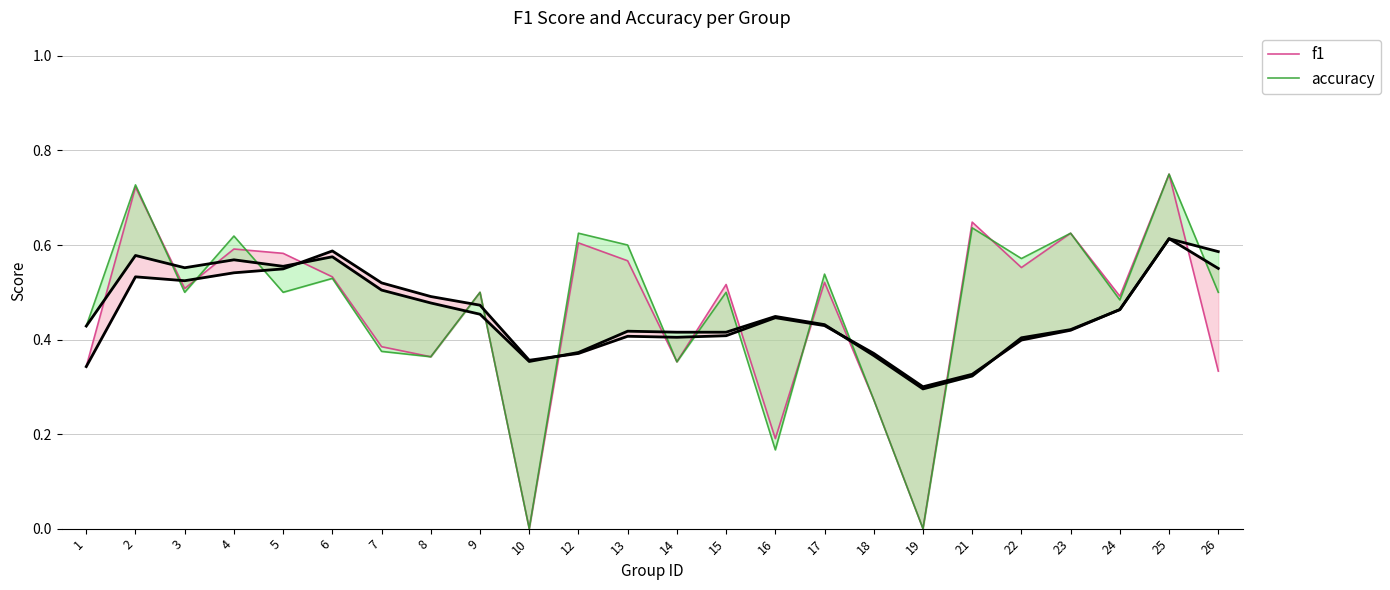

Which series has the largest total across all categories?

accuracy